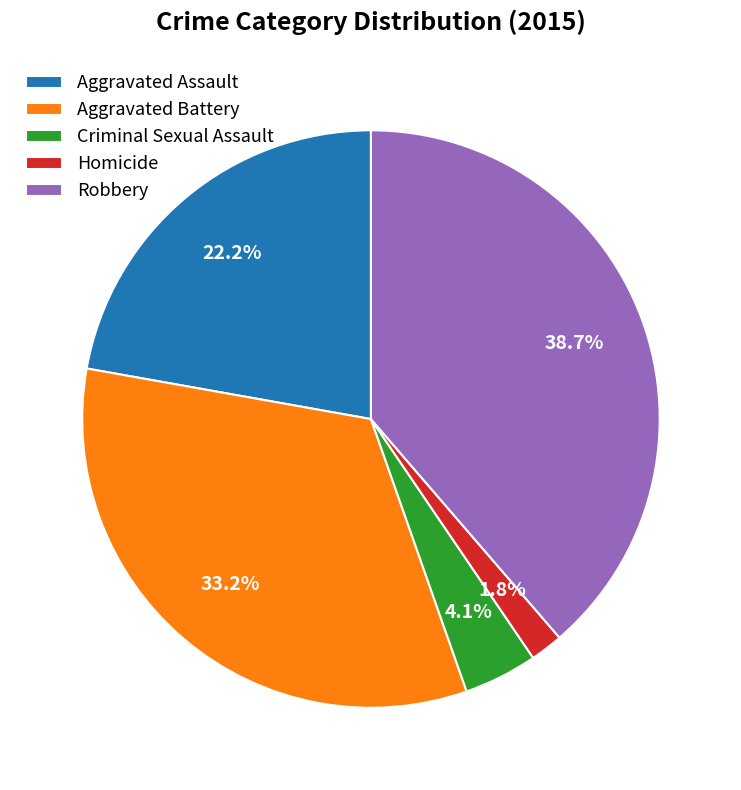

True or false: Criminal Sexual Assault accounts for 17% of the total.

False